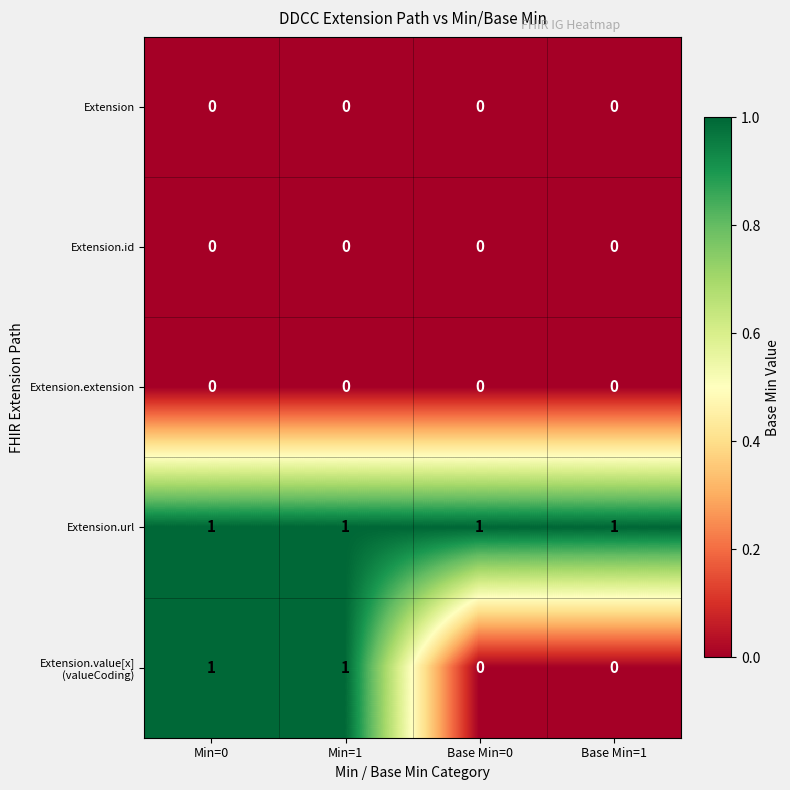

Which series has the largest total across all categories?

Extension.url